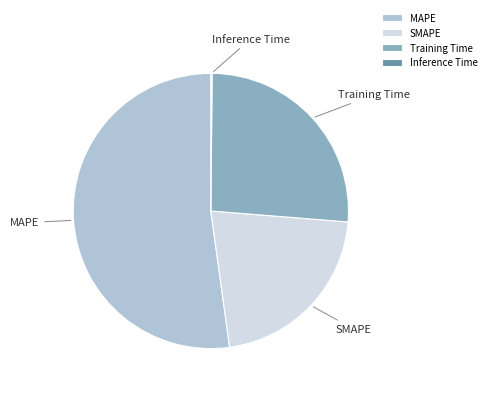

Which category accounts for the majority?

MAPE